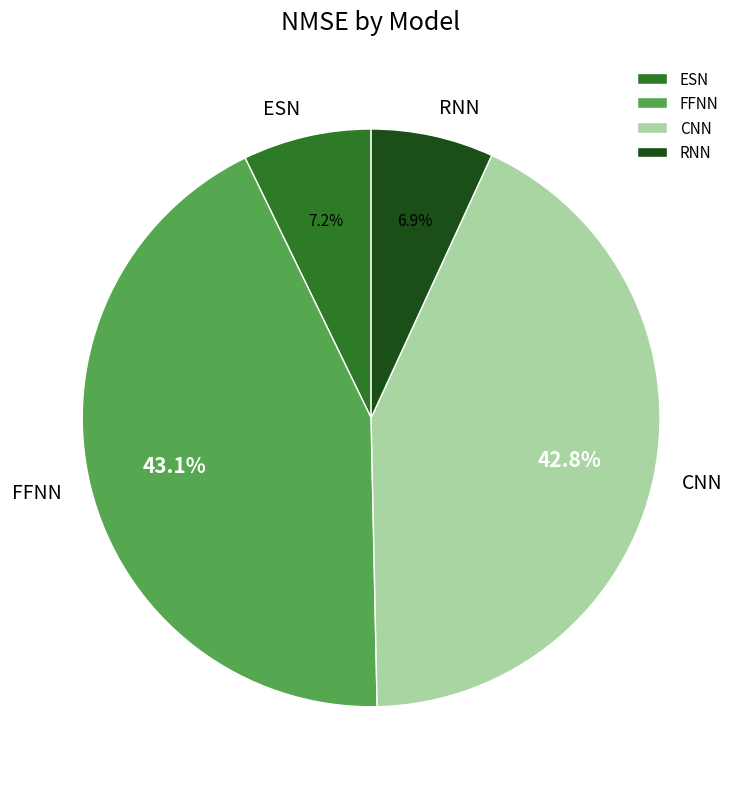

What percentage is the RNN slice, to the nearest percent?

7%